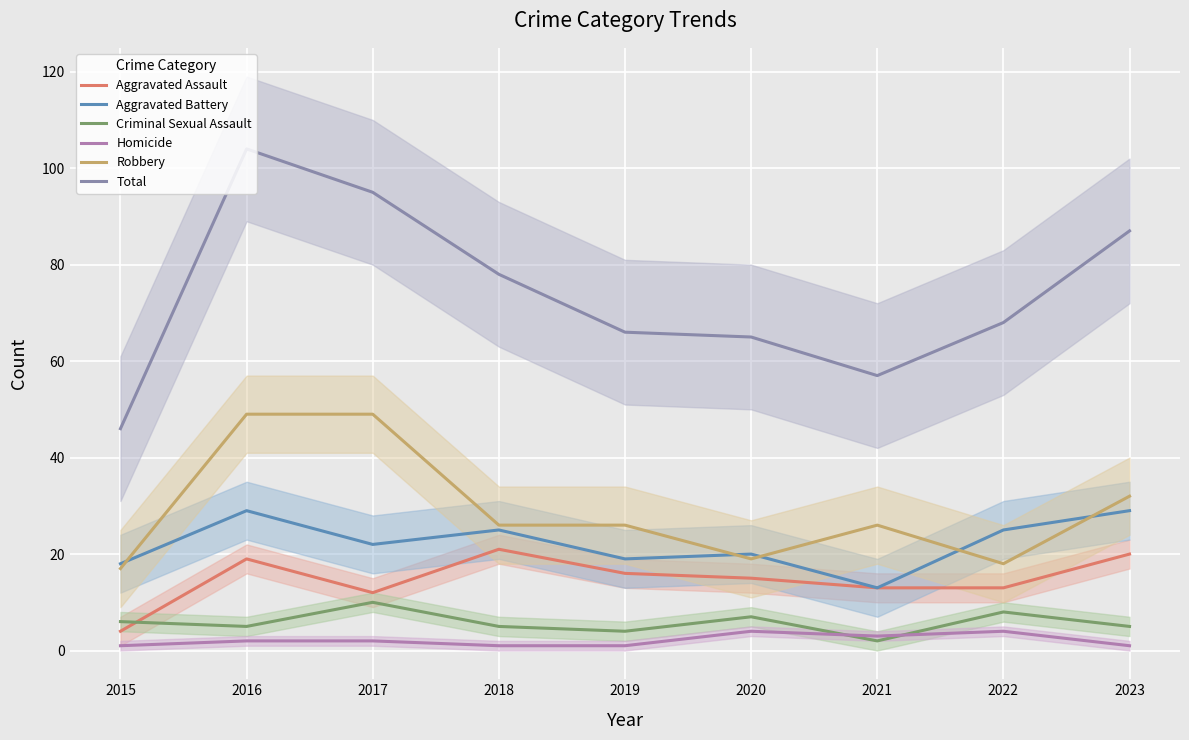

At which label does Aggravated Assault first exceed 15?

2016